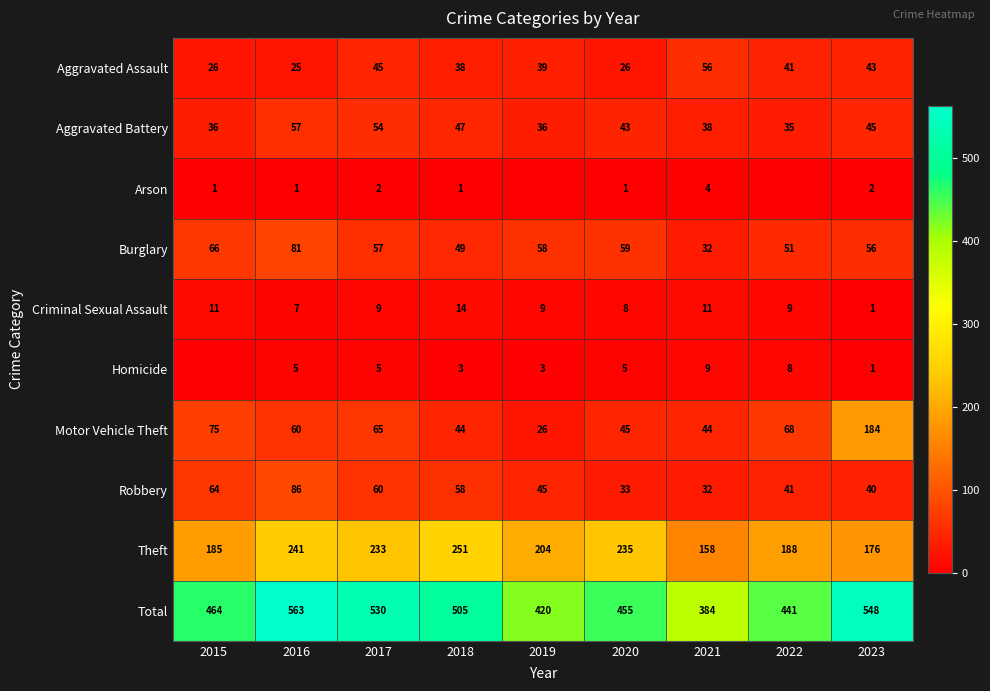

The value of Theft at 2015 is 185. True or false?

True